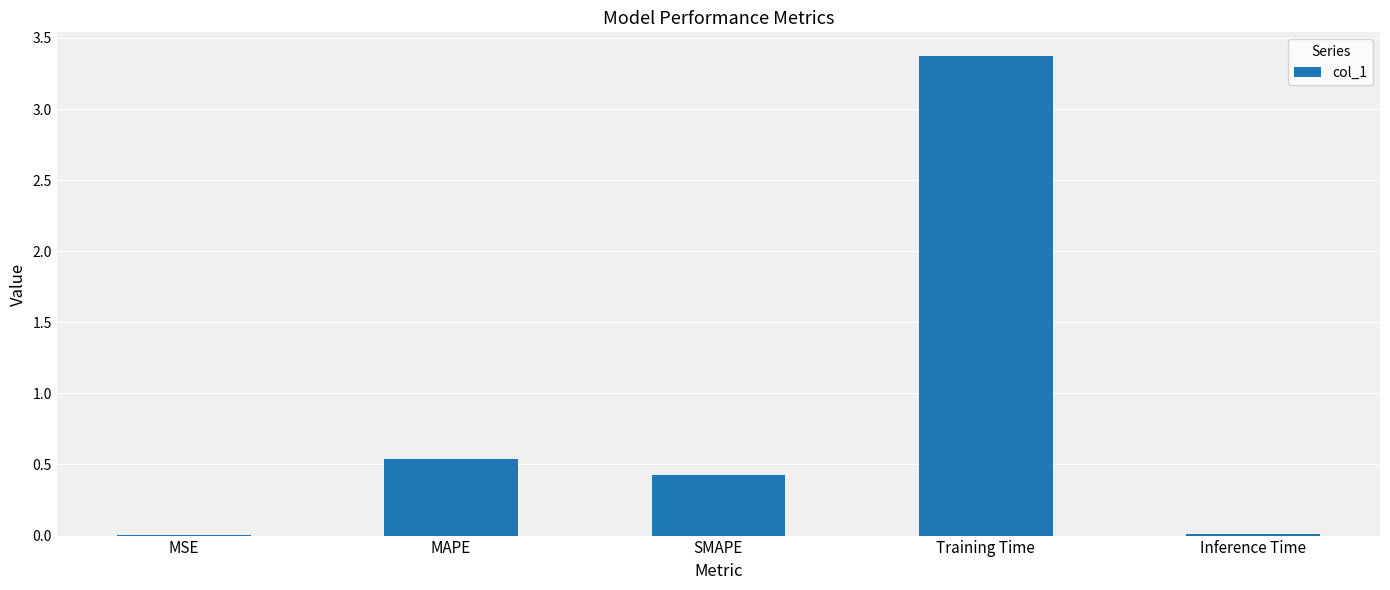

What is the sum of all values?

4.3